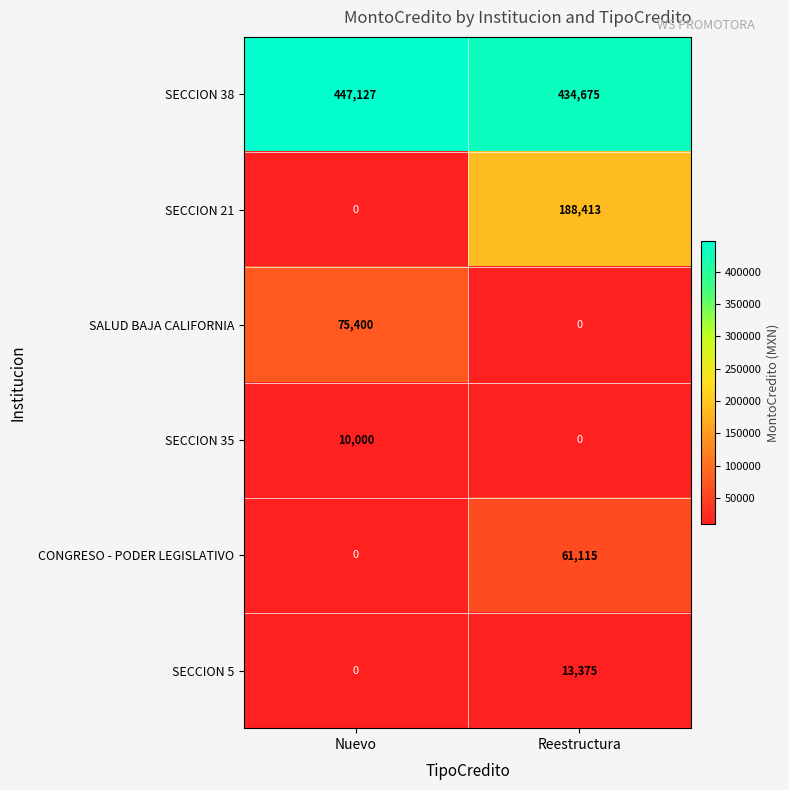

Count the number of data series in this chart.

6